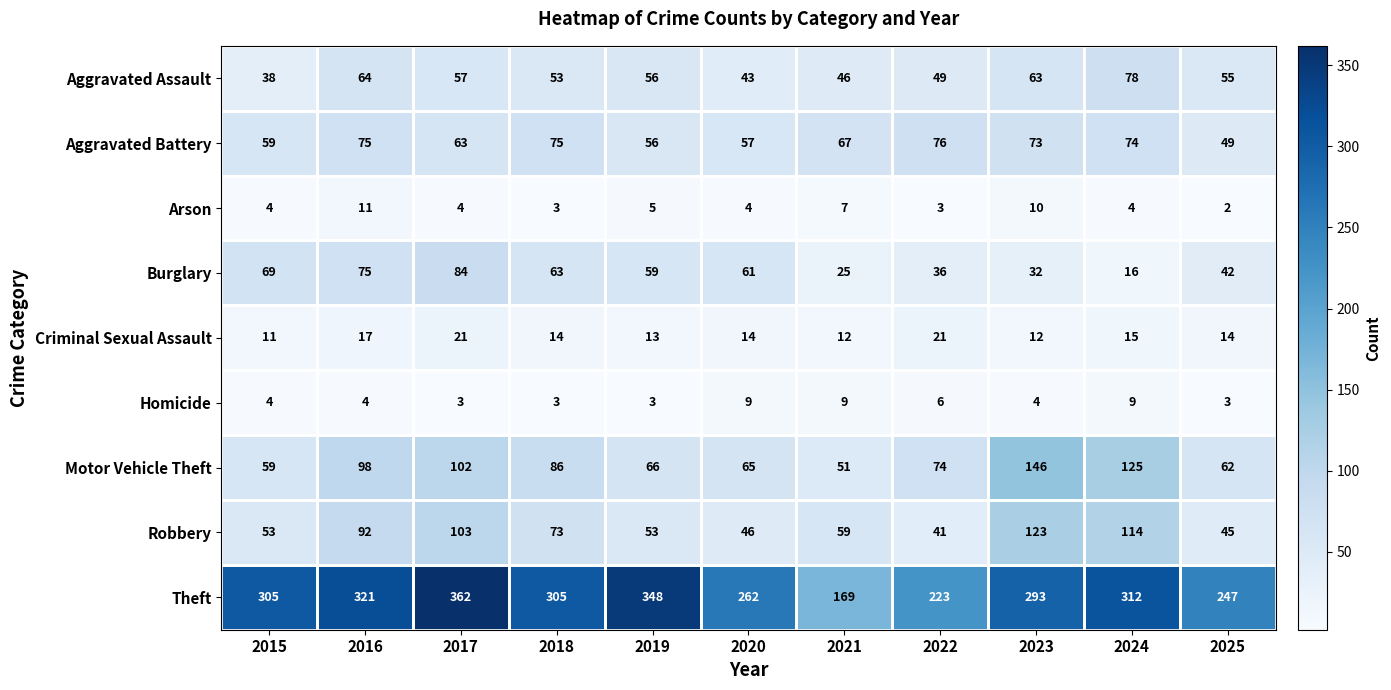

How many values in the Theft series are below 305?

5